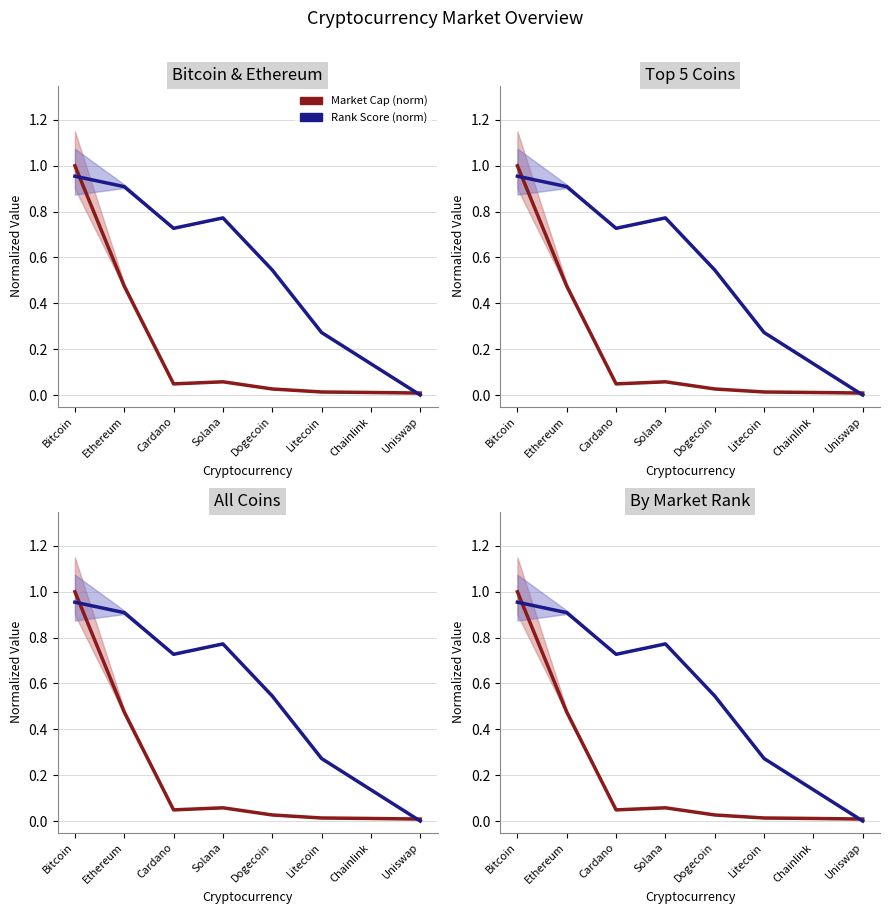

What is the label of the 8th point from the left?

Uniswap